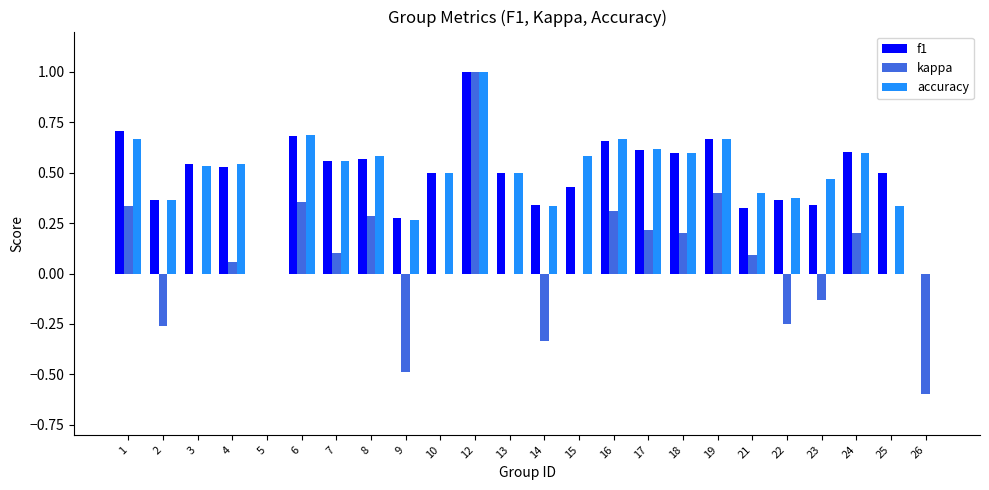

What is the sum of all f1 values?

11.7